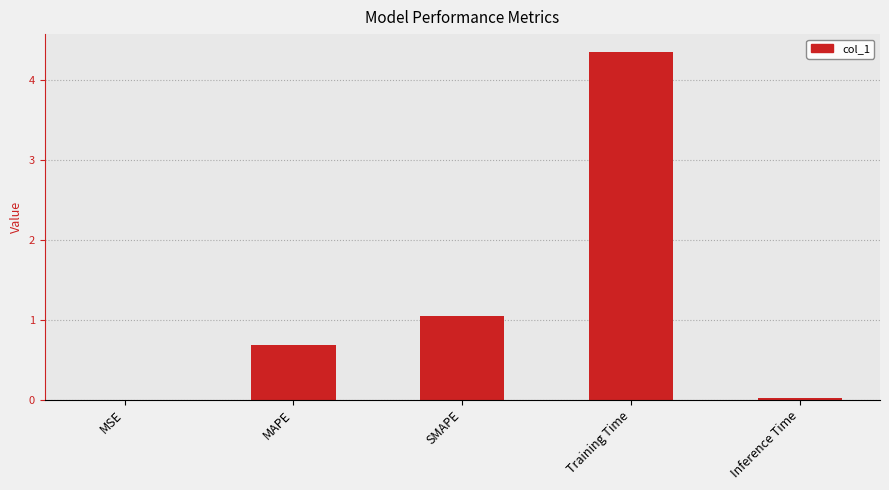

Which has a higher value, MSE or MAPE?

MAPE